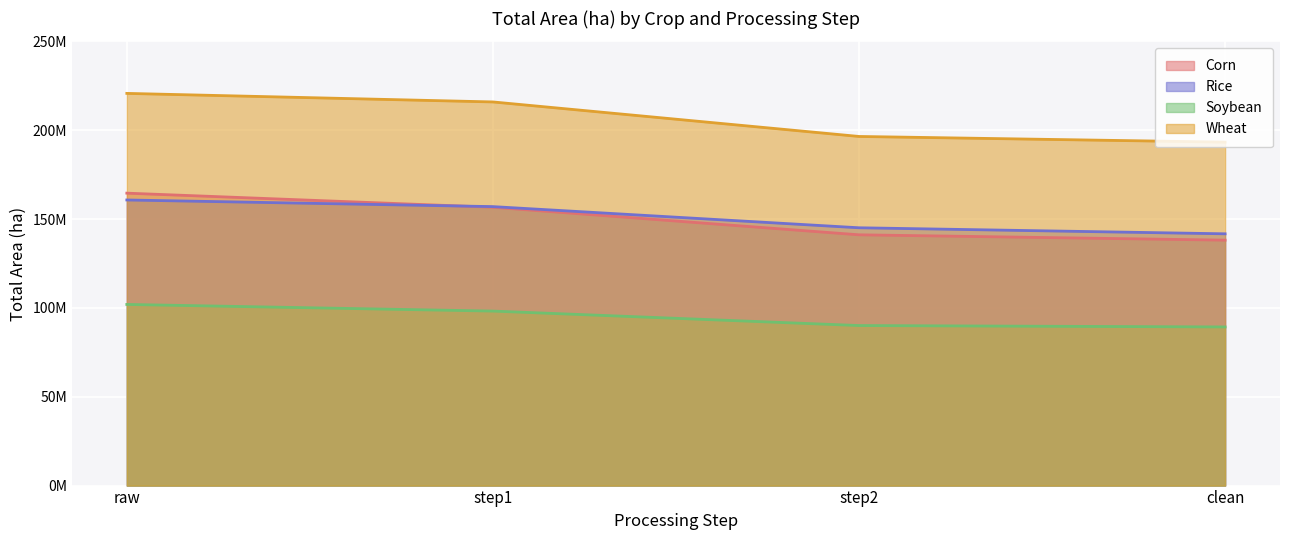

What are all the series names shown in the legend?

Corn, Rice, Soybean, Wheat